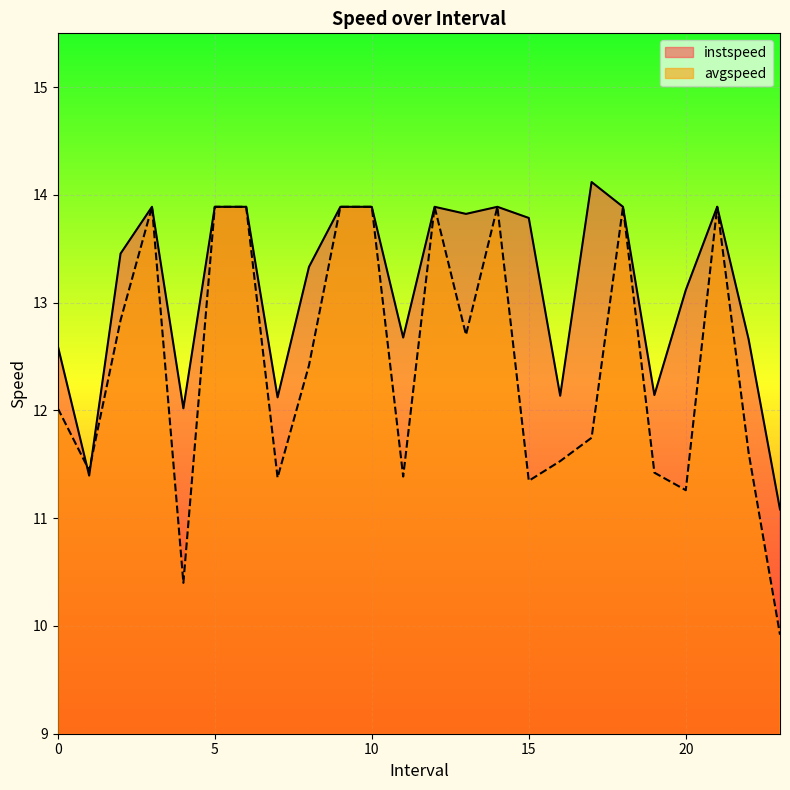

Which series changed the most between 3.0 and 9.0?

instspeed